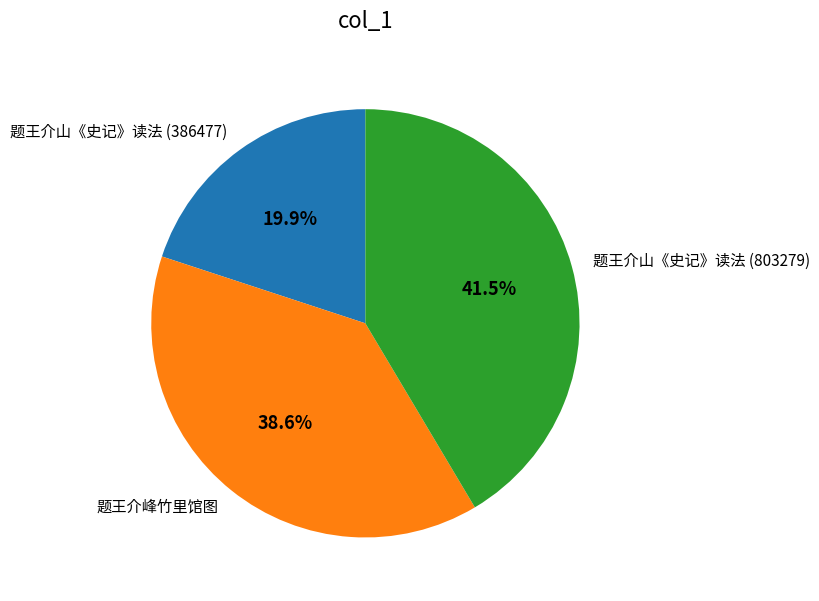

Is 题王介峰竹里馆图 the majority of the pie?

No